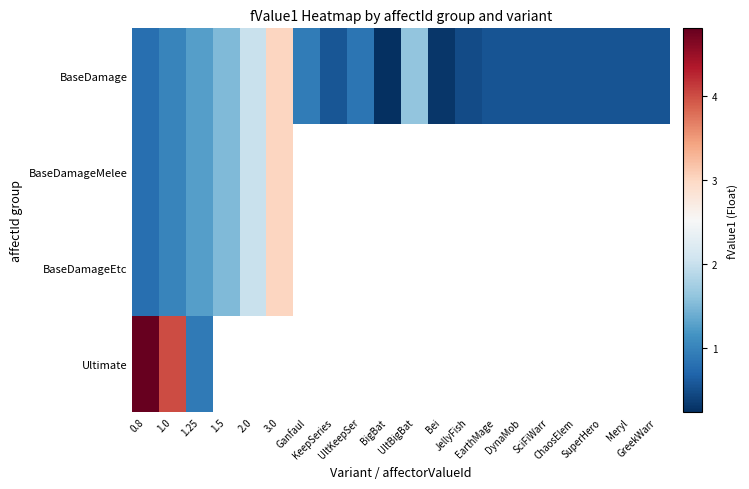

Which series changed the most between 2.0 and SciFiWarr?

BaseDamage